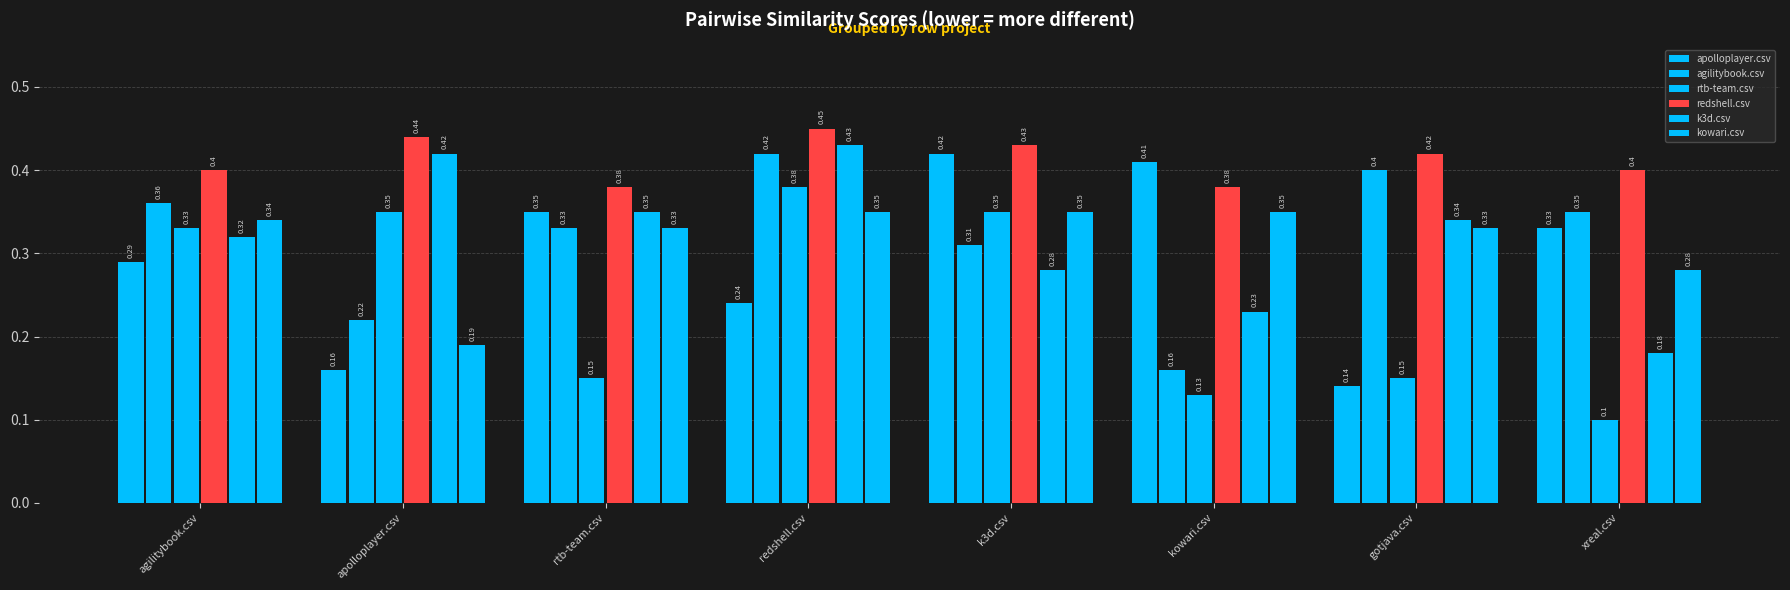

How many bars are there in total?

48